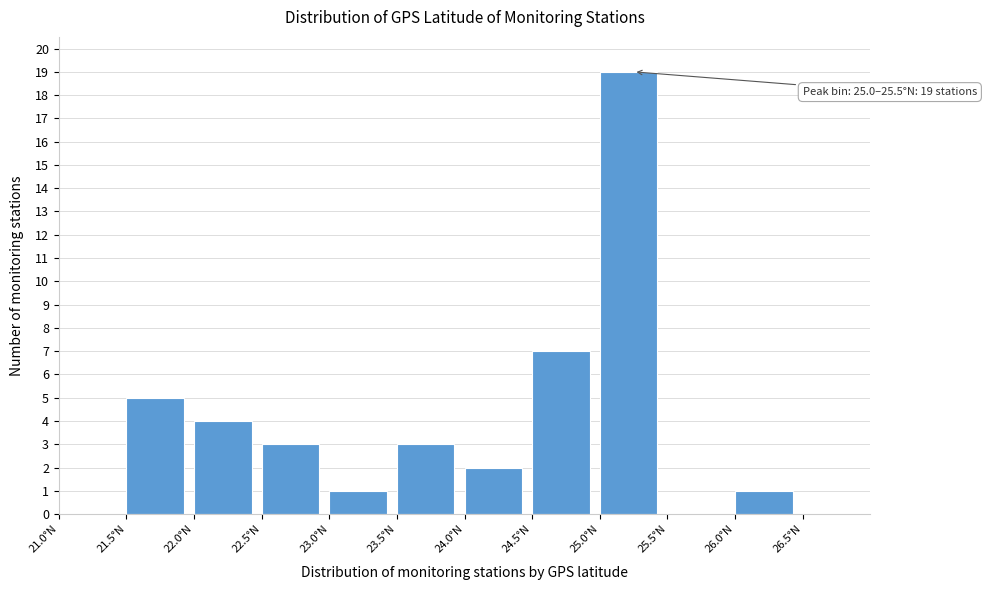

Which range on the x-axis has the tallest bar?

25.0 to 25.5